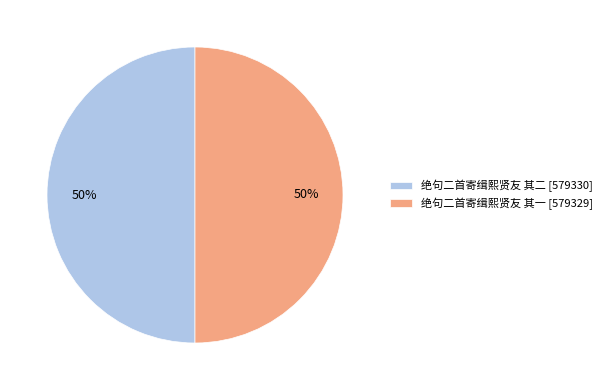

Do 绝句二首寄缉熙贤友 其一 [579329] and 绝句二首寄缉熙贤友 其二 [579330] together represent more than half of the pie?

Yes